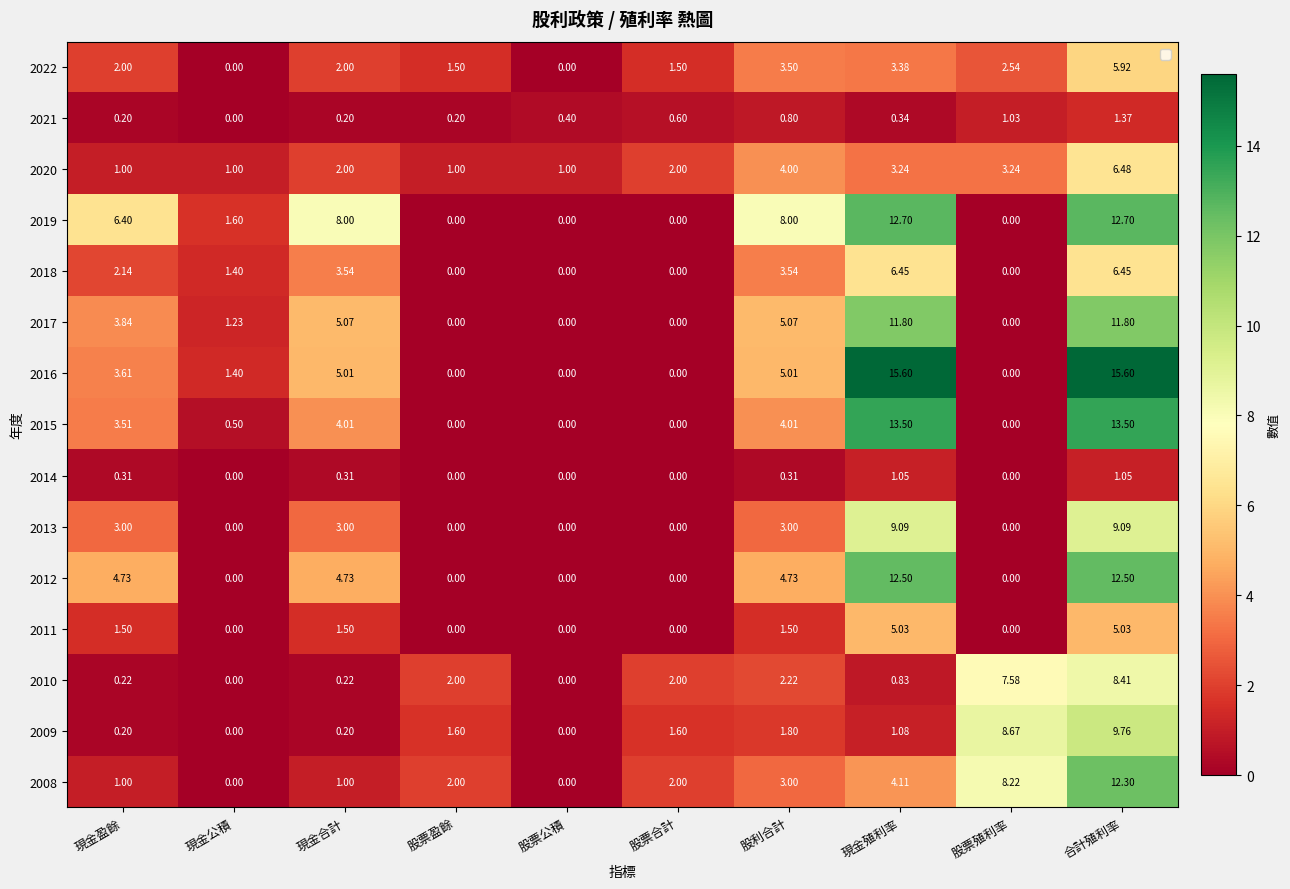

Is the value of 2013 at 股利合計 greater than the value of 2017 at 現金合計?

No